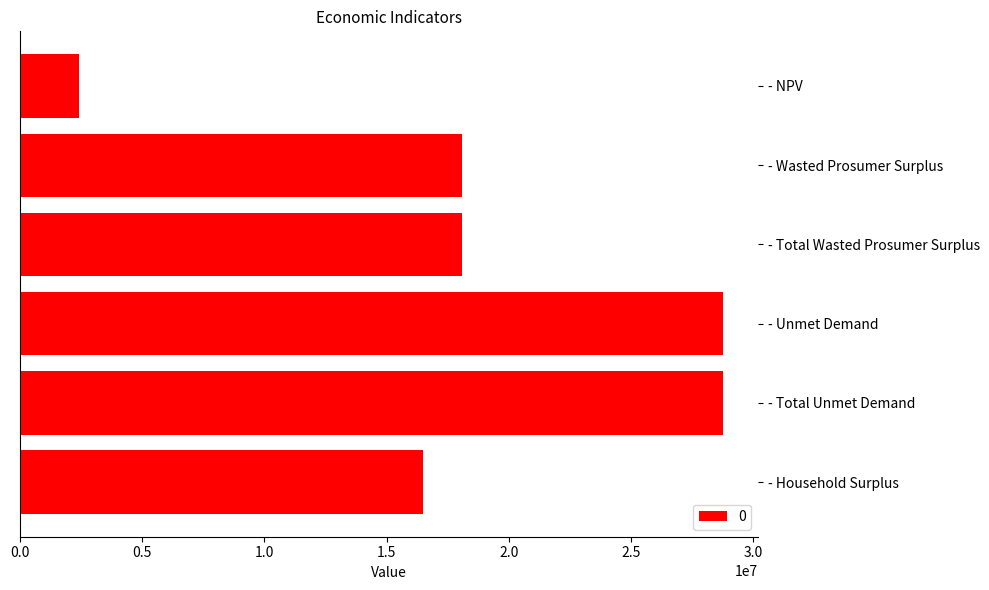

Does the chart contain stacked bars?

No